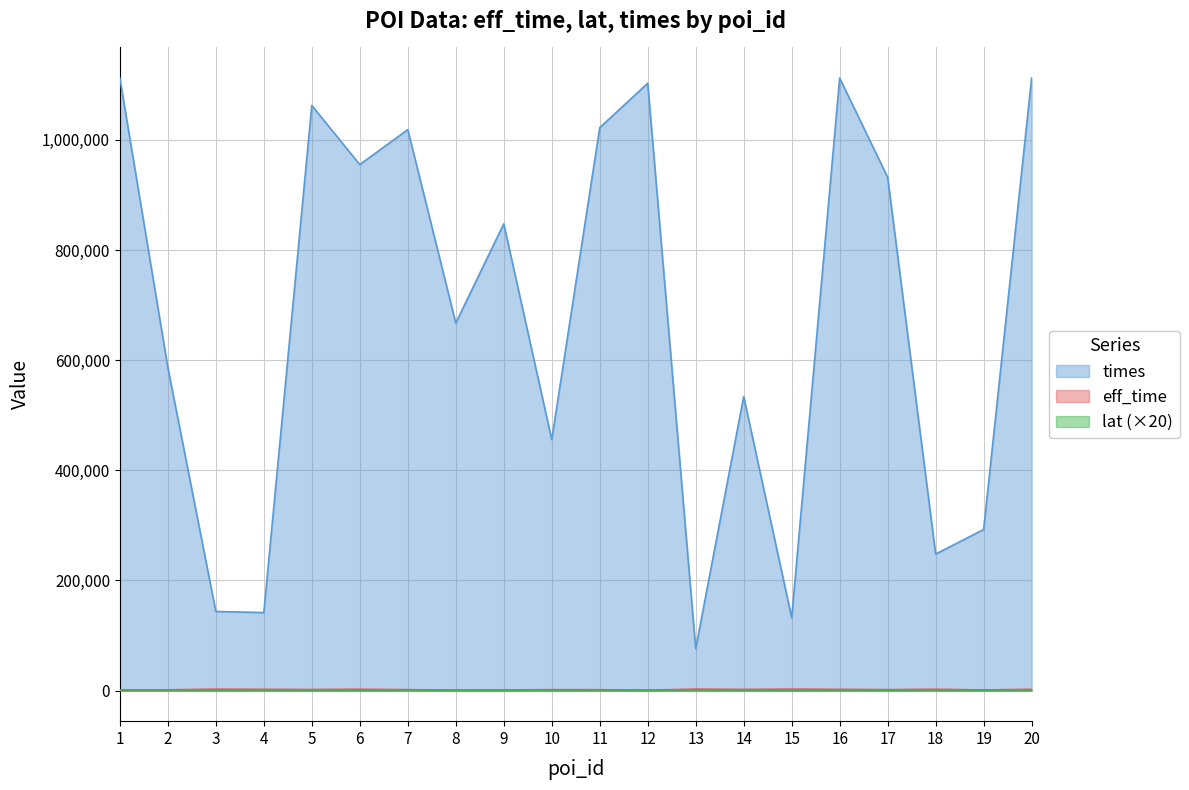

True or false: times has more than 2 points higher than both neighbors.

True